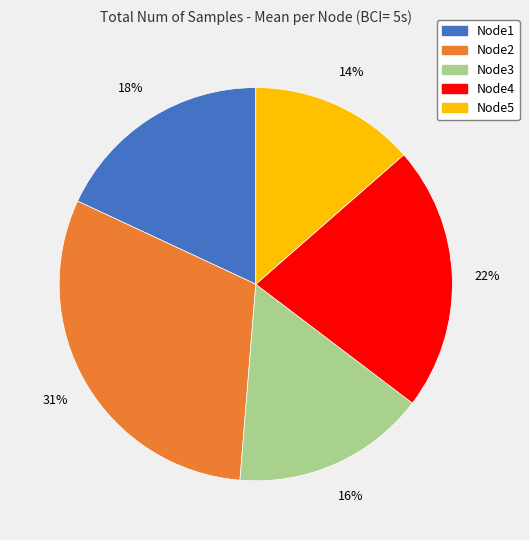

To the nearest percent, what portion does Node3 represent?

16%